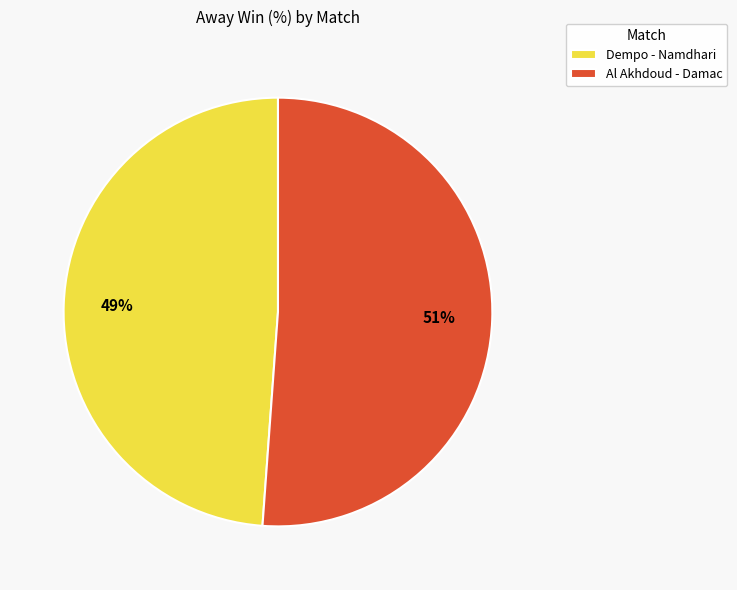

Approximately how many times larger is the value at Al Akhdoud - Damac compared to Dempo - Namdhari?

1.0